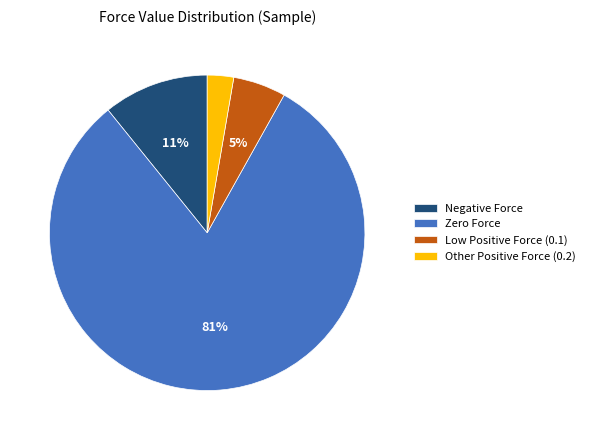

Which category accounts for the majority?

Zero Force